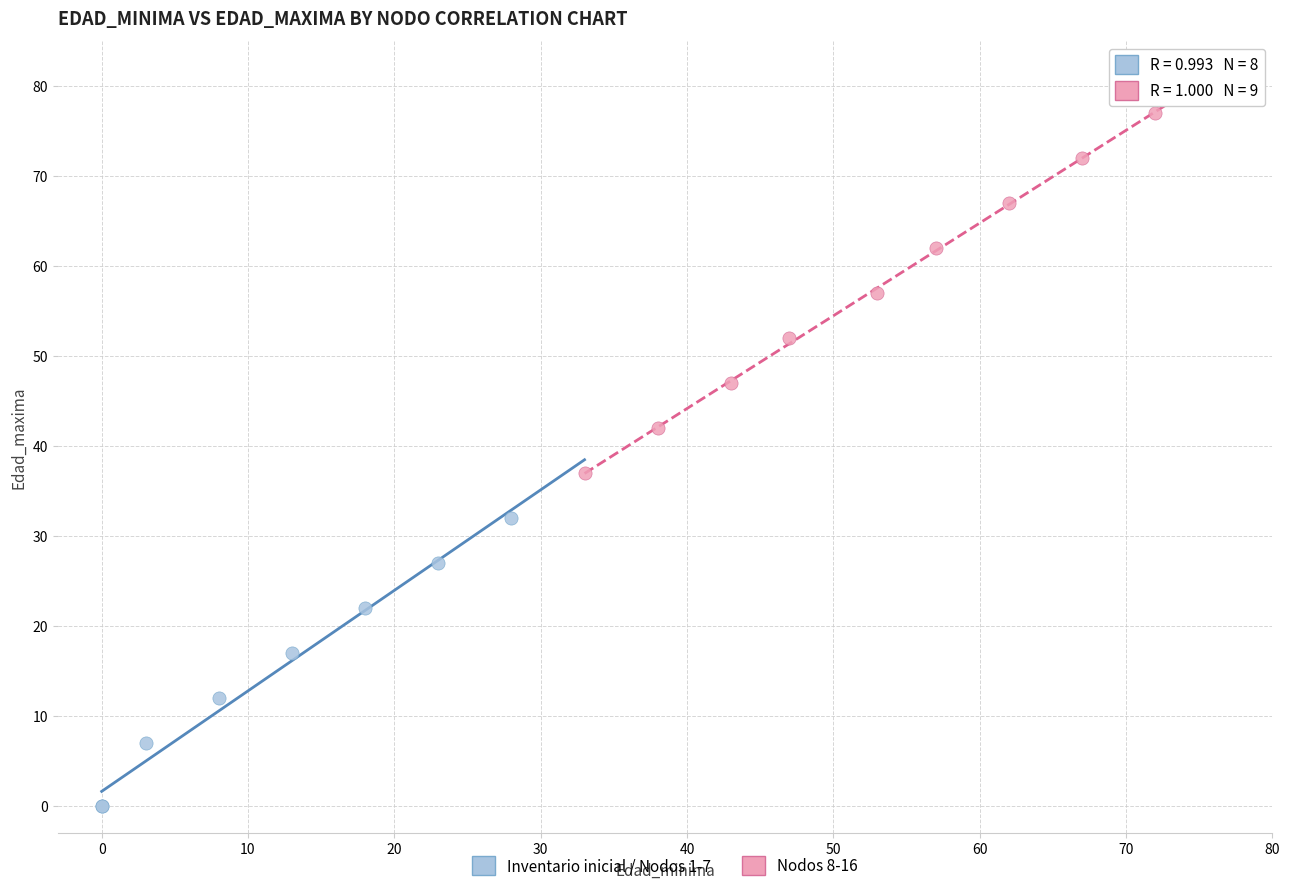

Which series has the largest Y range (max minus min)?

Nodos 8-16